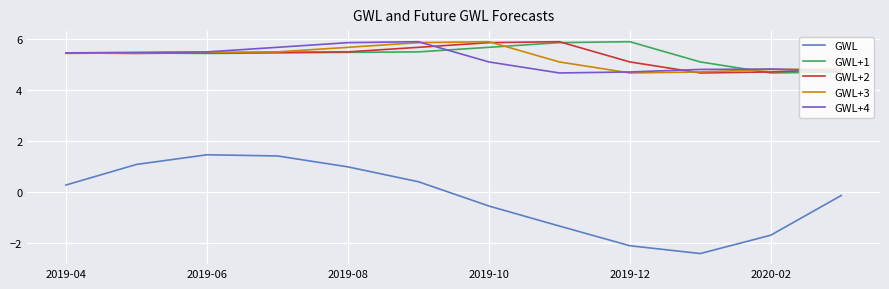

Which series has the widest spread of values?

GWL